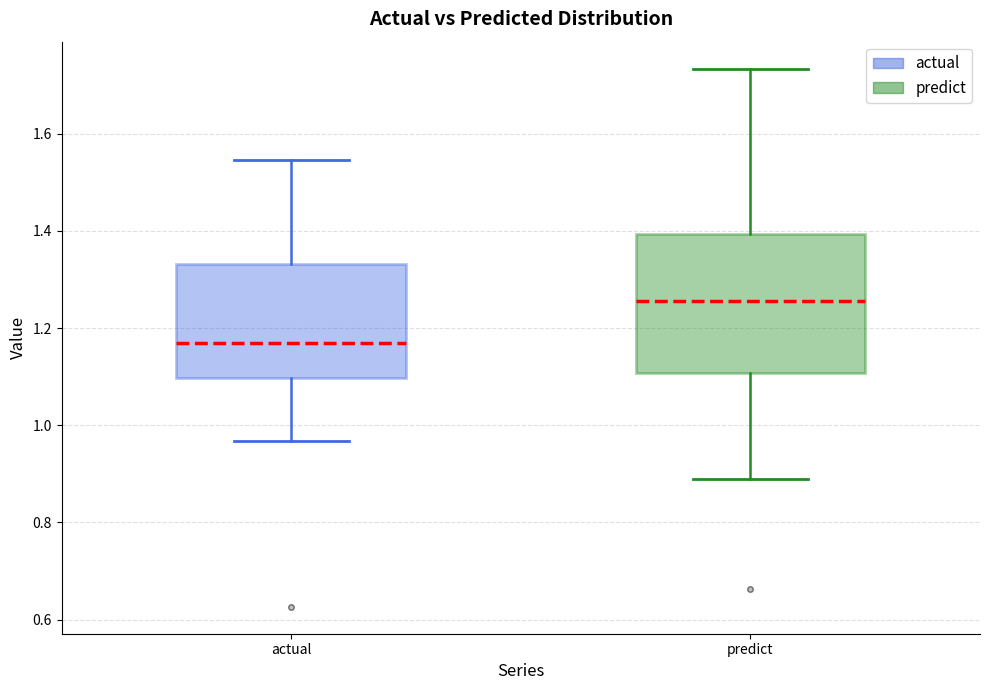

Reading left to right, read every box against the y-axis: the position of its median line, the range the box covers, and the ends of its whiskers. The values are not printed on the chart, so give them approximately, as read against the axis.

actual: median 1.16, box 1.10 to 1.34, whiskers 0.96 to 1.54
predict: median 1.26, box 1.10 to 1.40, whiskers 0.88 to 1.74